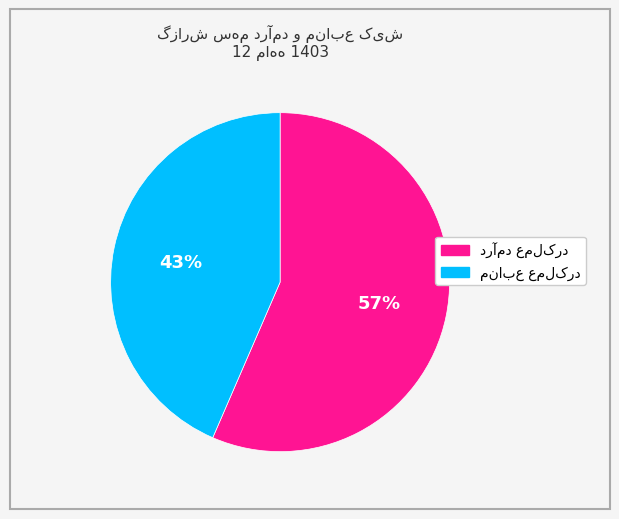

Count the number of slices in the pie.

2